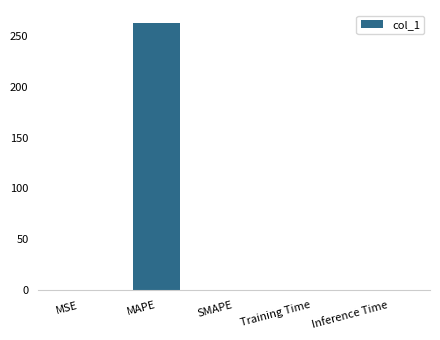

Count the number of data series in this chart.

1